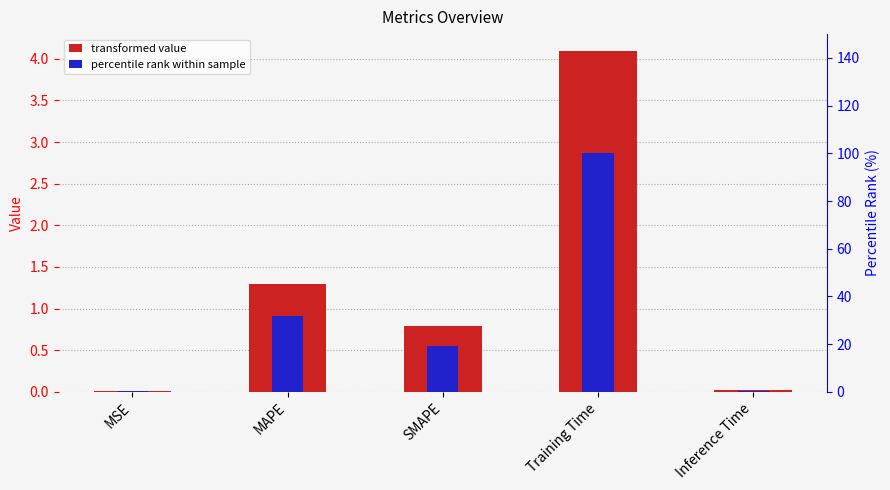

At which label does percentile rank reach its peak?

Training Time